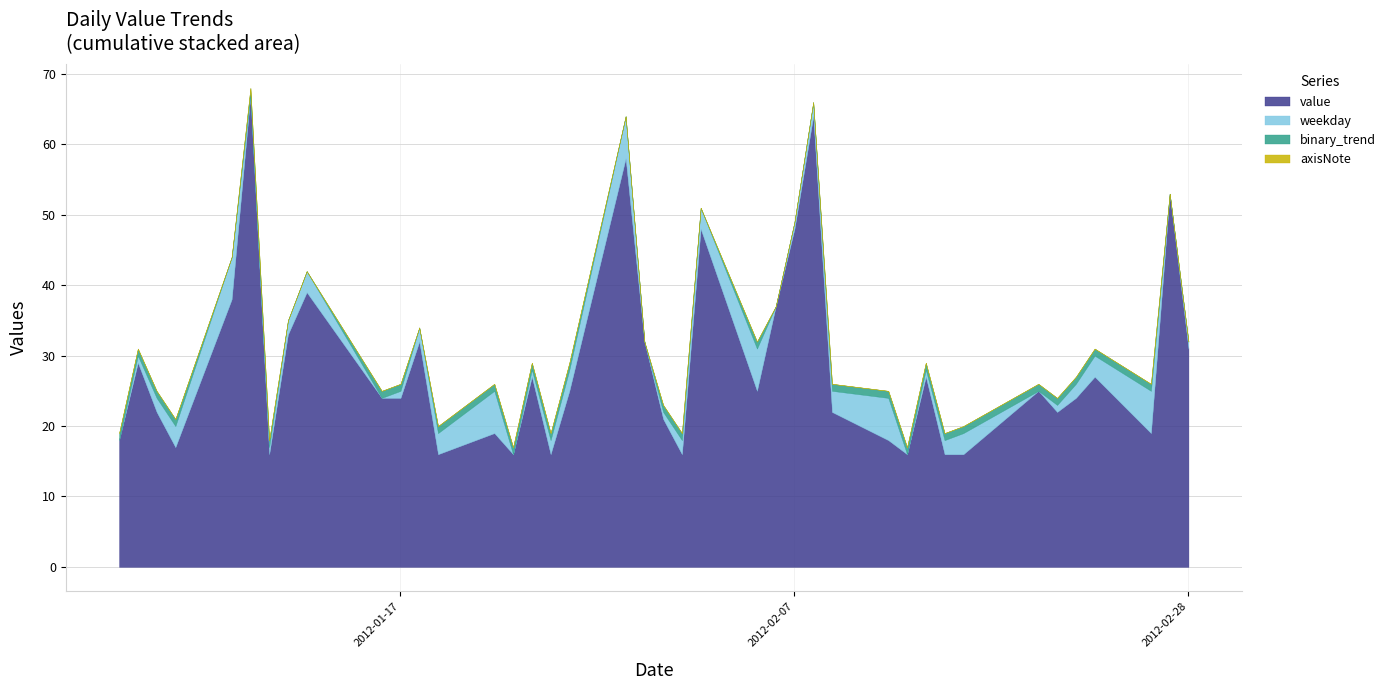

What is the label of the 6th point from the left?

2012-01-09